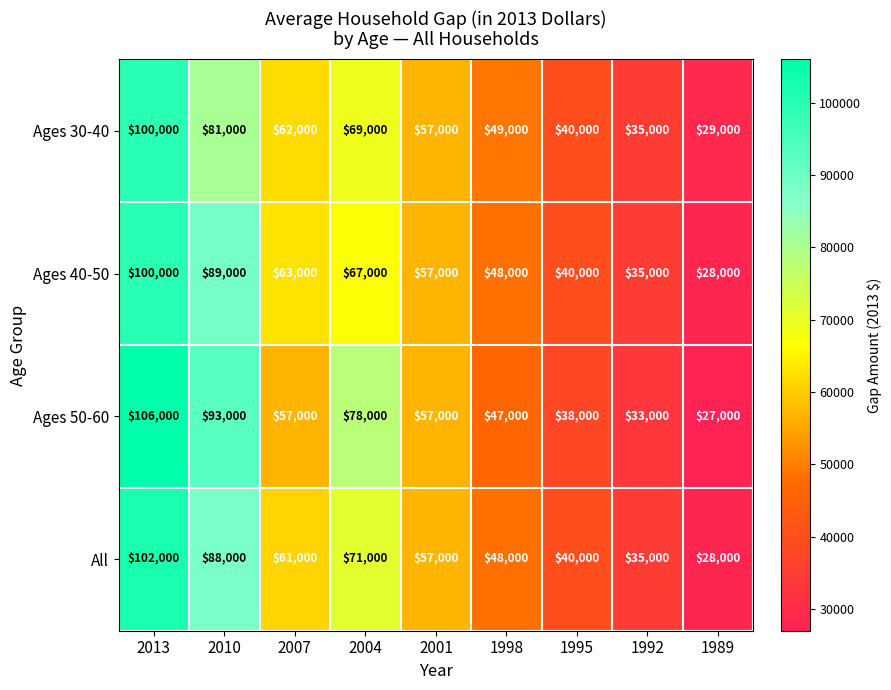

Rank the series at 2004 from lowest to highest value.

Ages 40-50, Ages 30-40, All, Ages 50-60